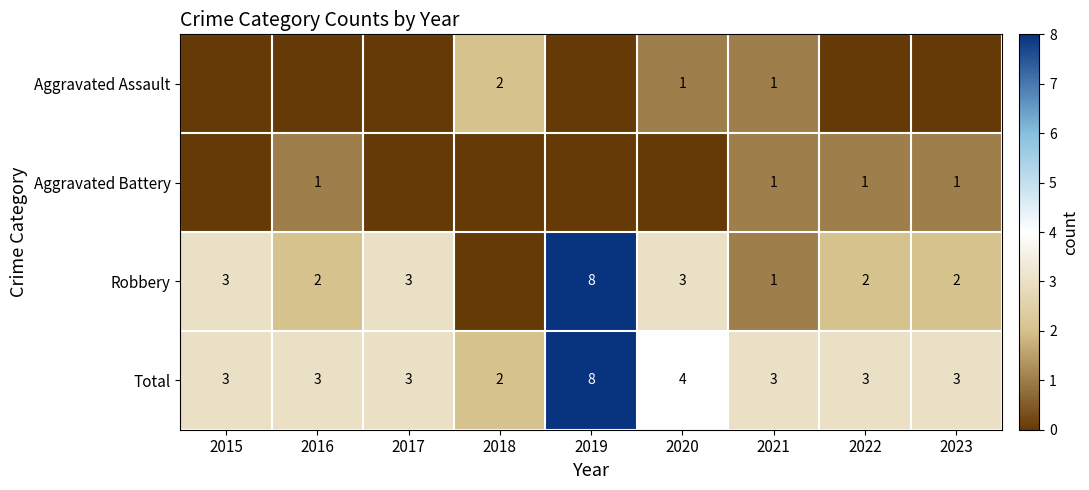

The Total series shows 3 at 2022. True or false?

True